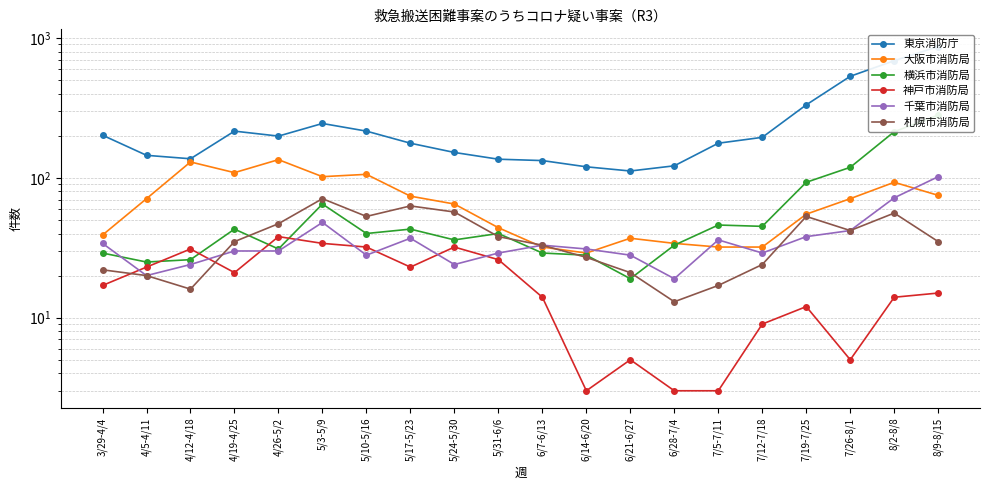

True or false: 神戸市消防局 has more than 1 points higher than both neighbors.

True